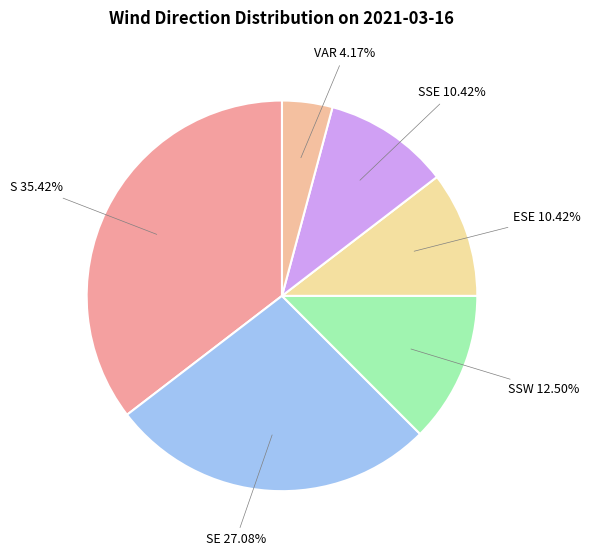

Which has a higher value, VAR or SSE?

SSE